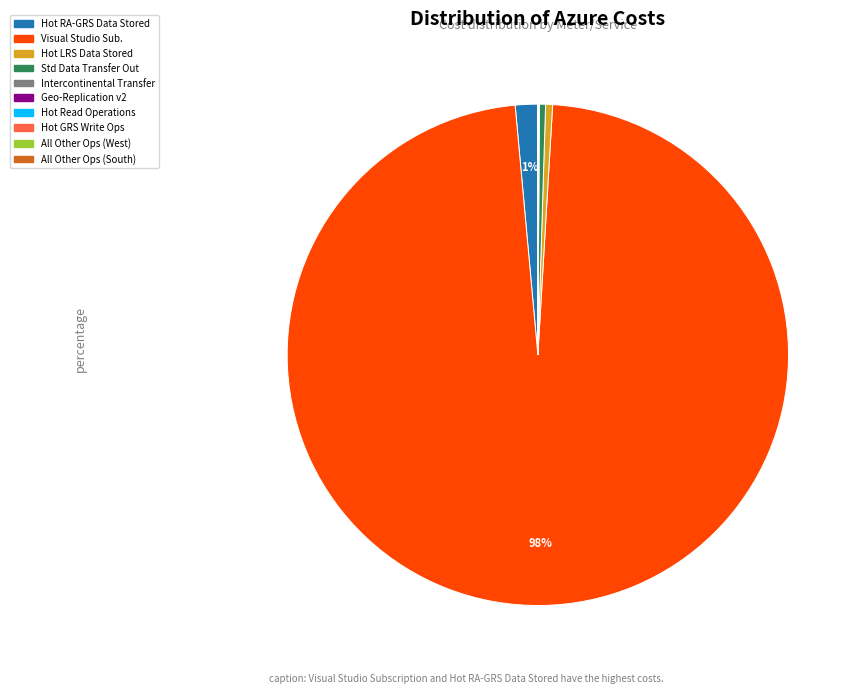

To the nearest percent, what is the average slice percentage?

10%